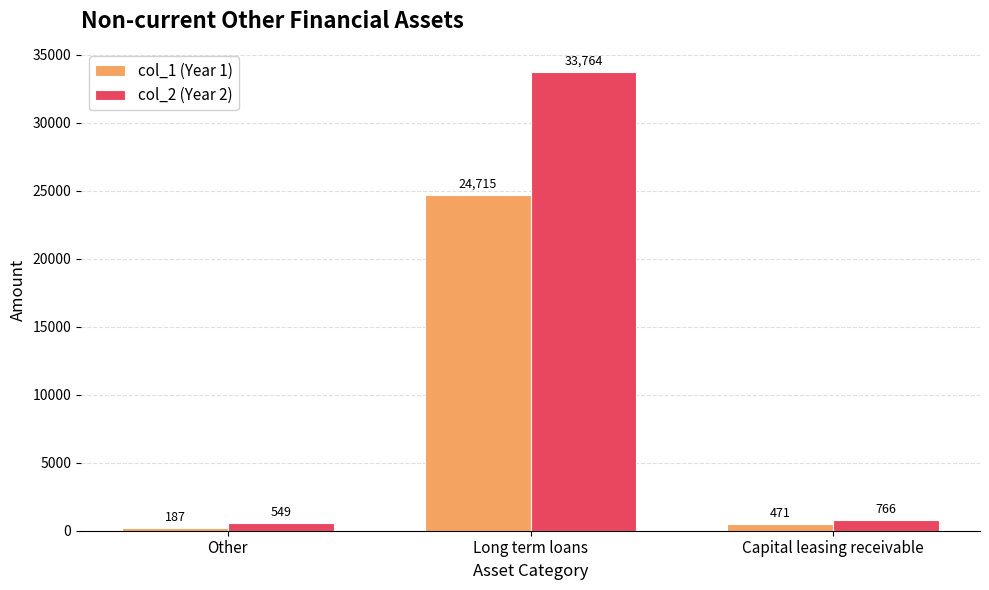

Which series changed the most between Long term loans and Capital leasing receivable?

col_2 (Year 2)